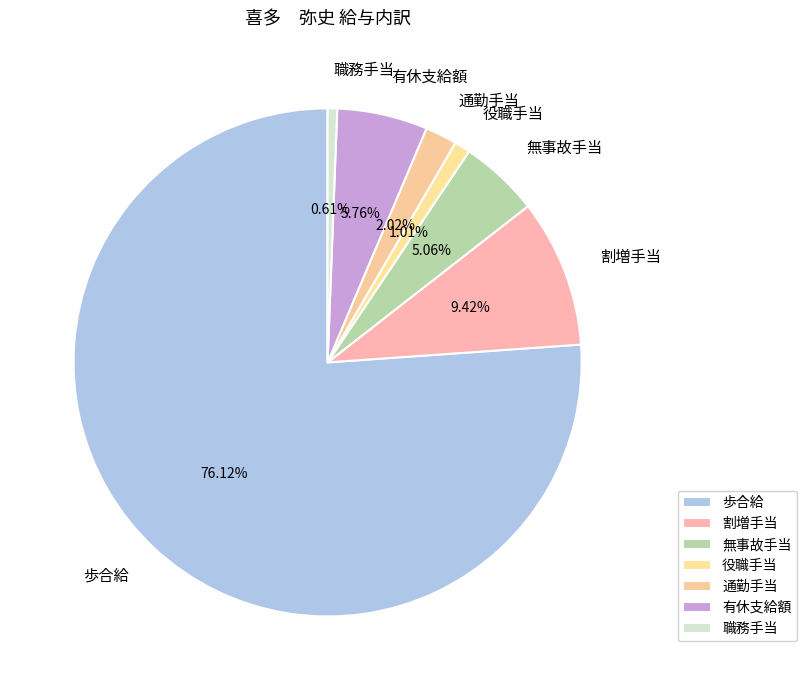

True or false: 職務手当 accounts for 1% of the total.

True